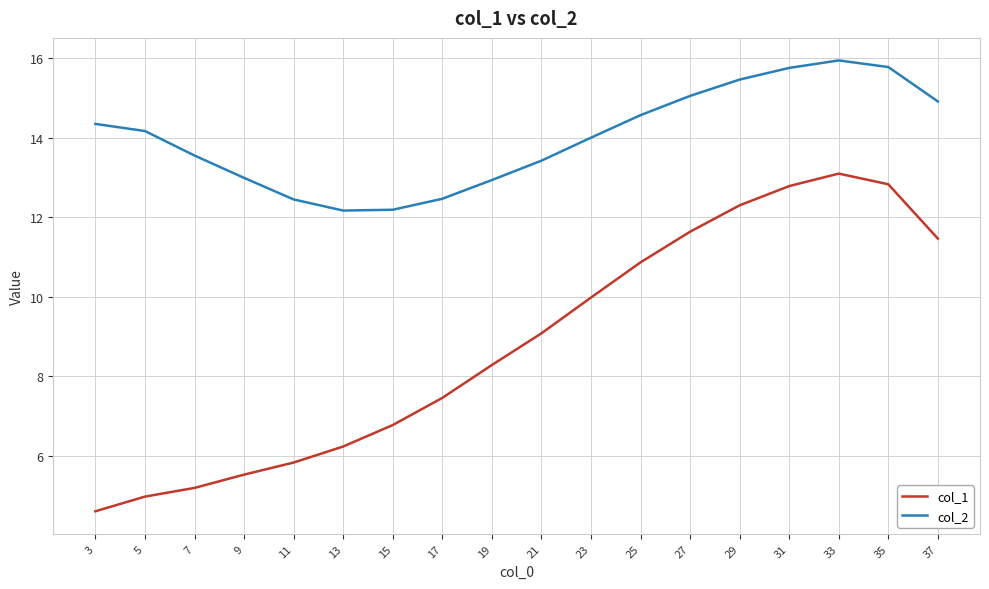

True or false: col_2 has more than 0 points higher than both neighbors.

True